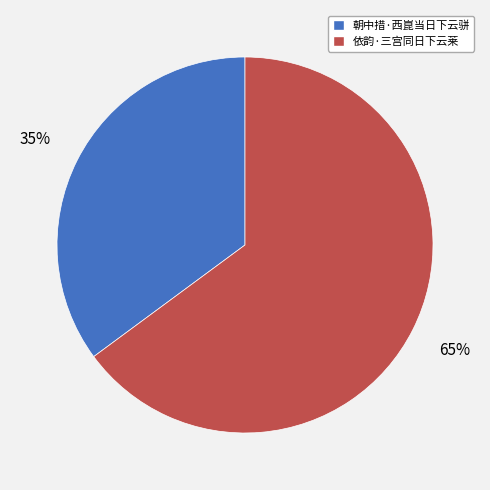

Count the number of slices in the pie.

2